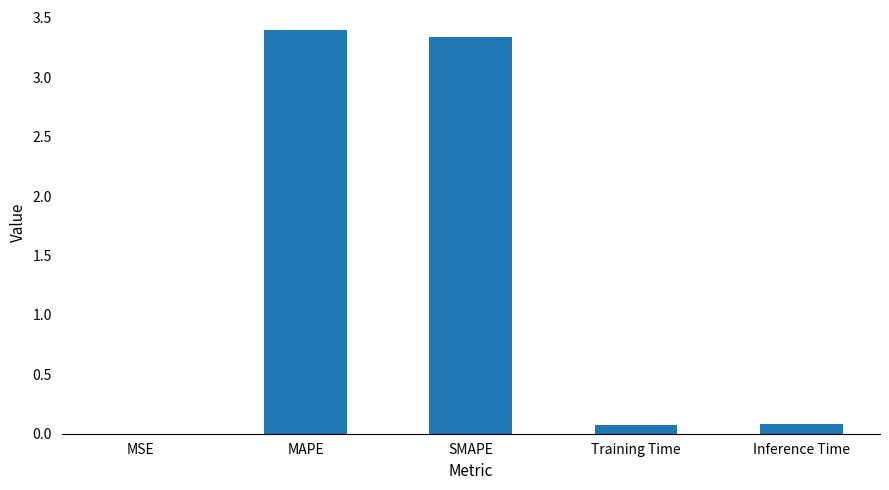

What is the sum of the values at SMAPE and Inference Time?

3.4